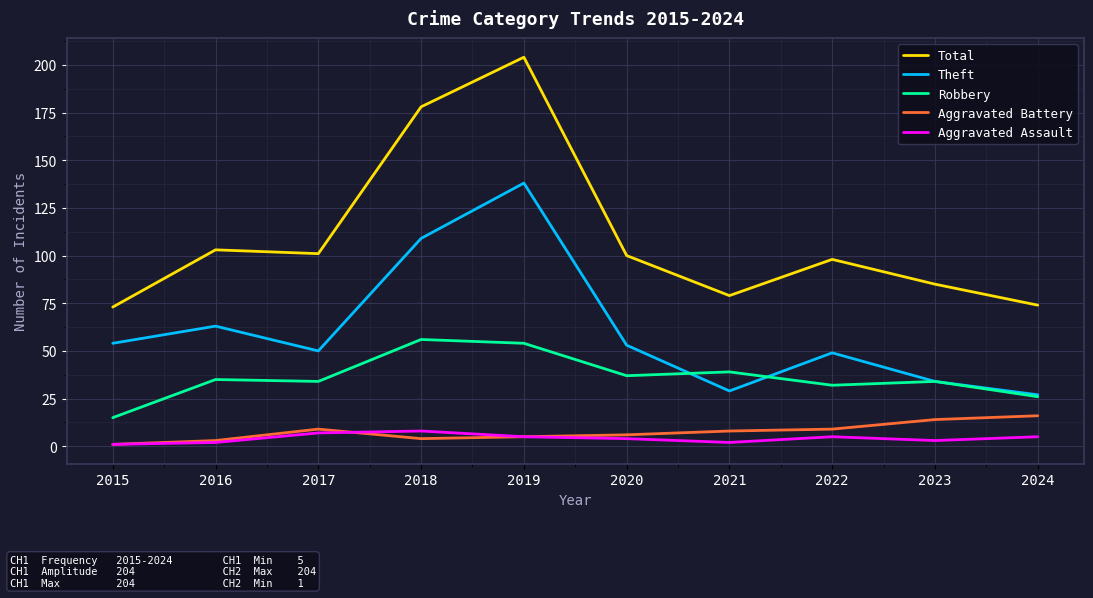

True or false: Theft and Robbery cross at least once.

True